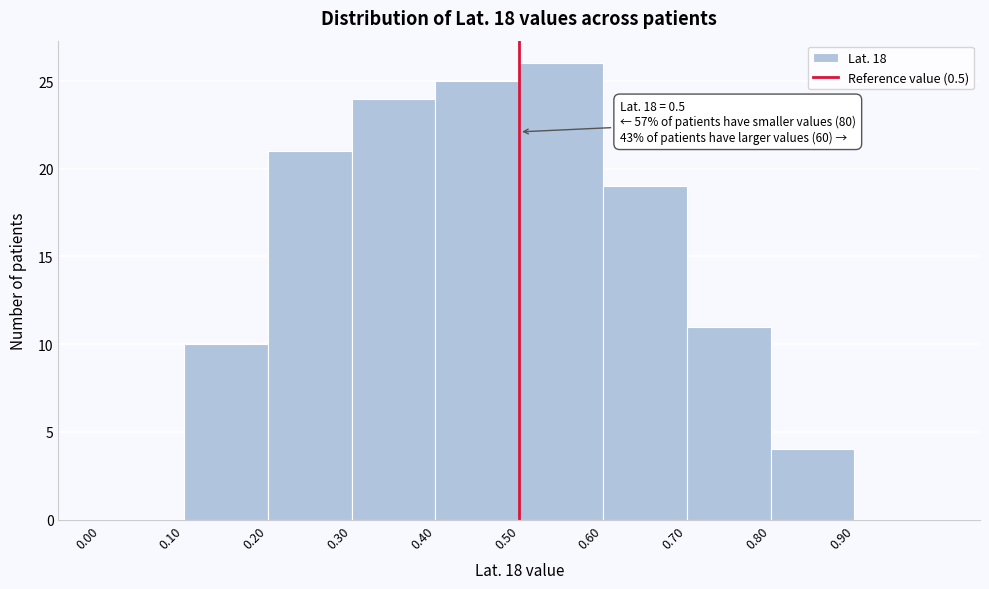

Which range on the x-axis has the tallest bar?

0.5 to 0.6